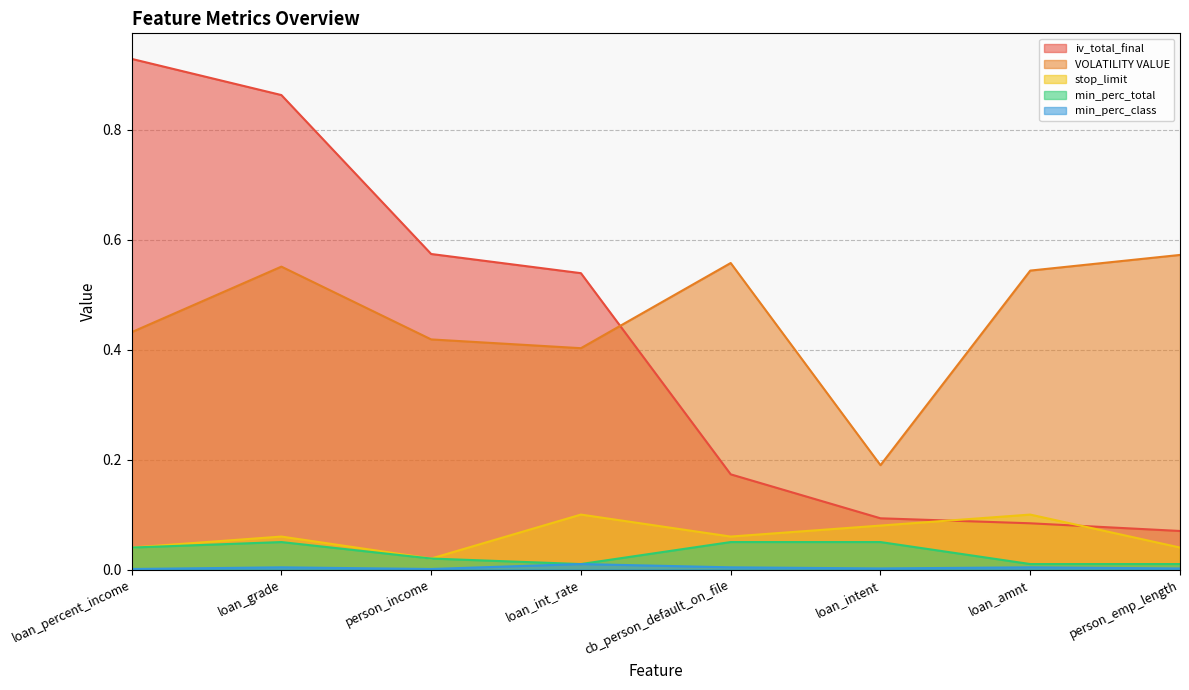

What is the total value across all series at loan_intent?

0.4